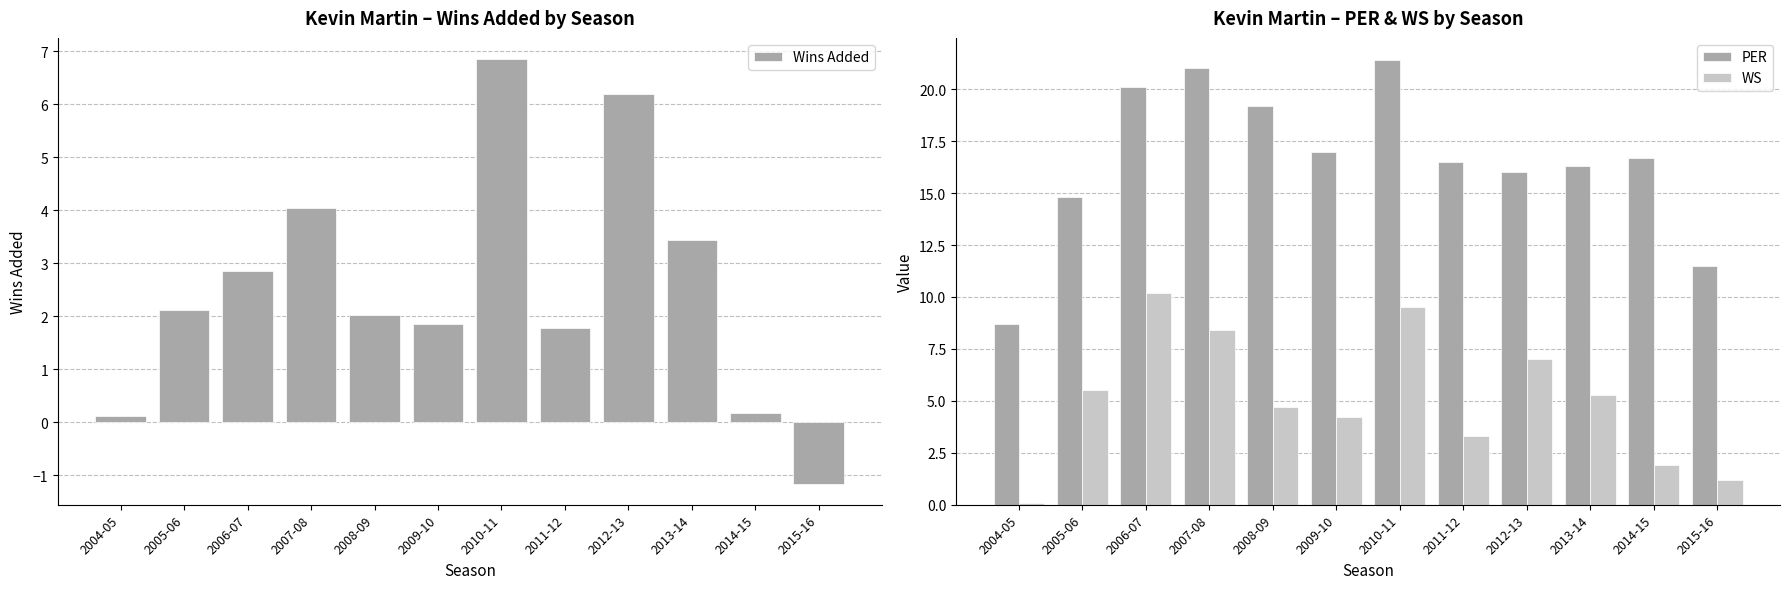

What is the sum of all PER values?

199.2